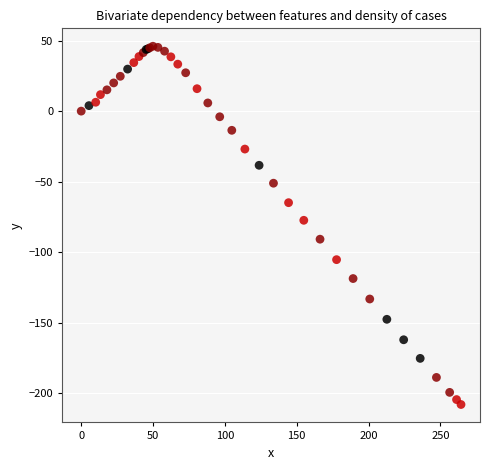

What Y value in the scatter plot is closest to -81?

-77.4